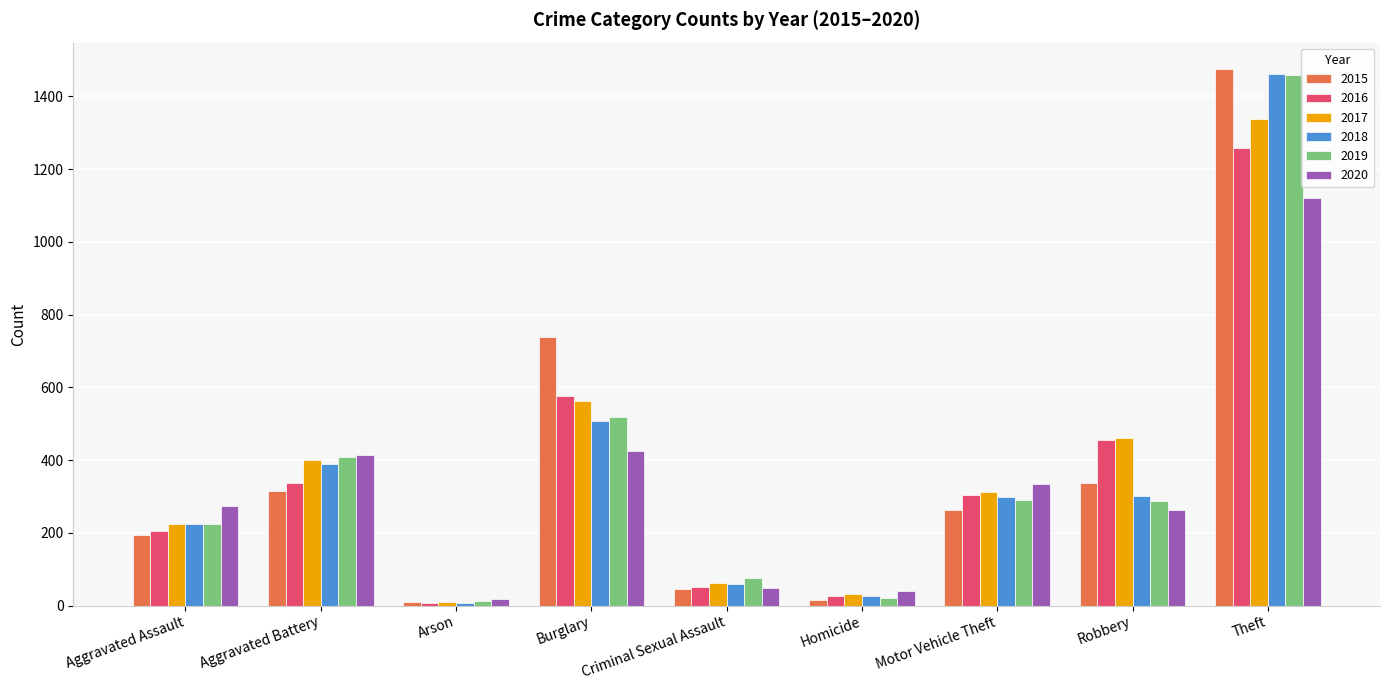

At how many categories does at least one series exceed 1012?

1